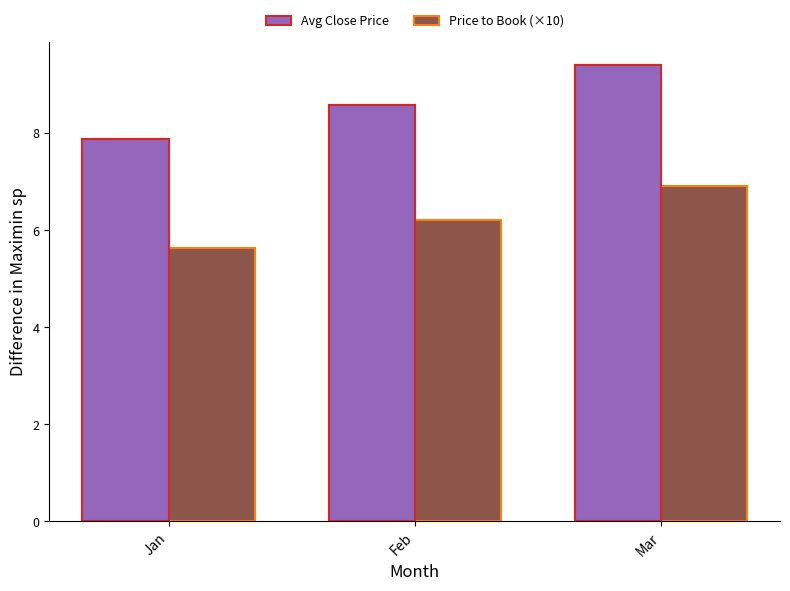

Reading left to right, extract all data points from this chart.

Avg Close Price: 7.9	8.6	9.4
Price to Book (×10): 5.6	6.2	6.9